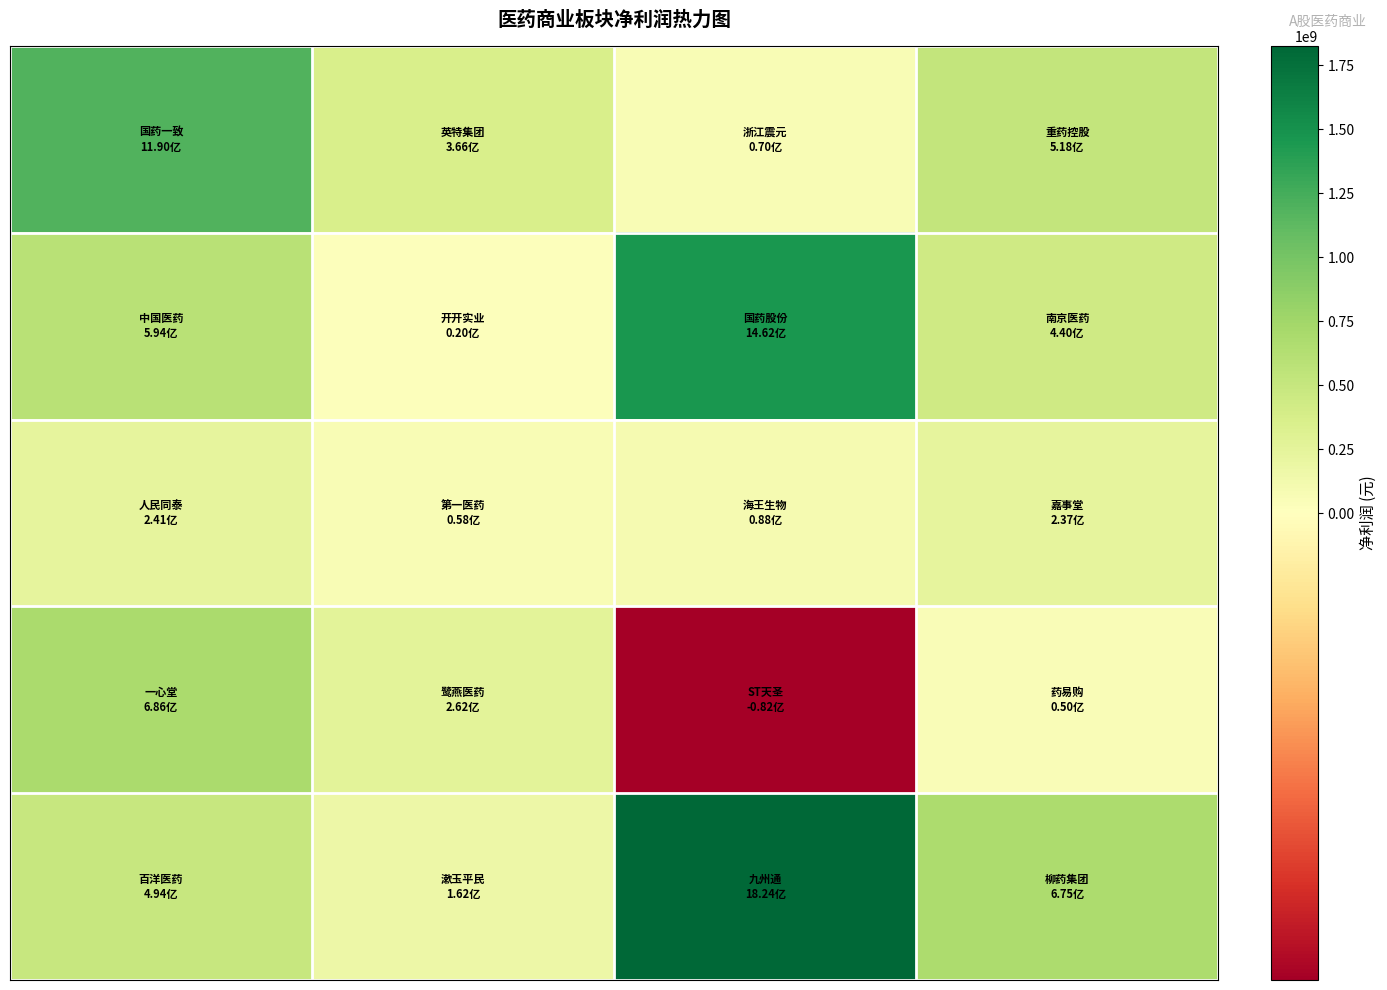

At how many categories does at least one series exceed 1801114891?

1